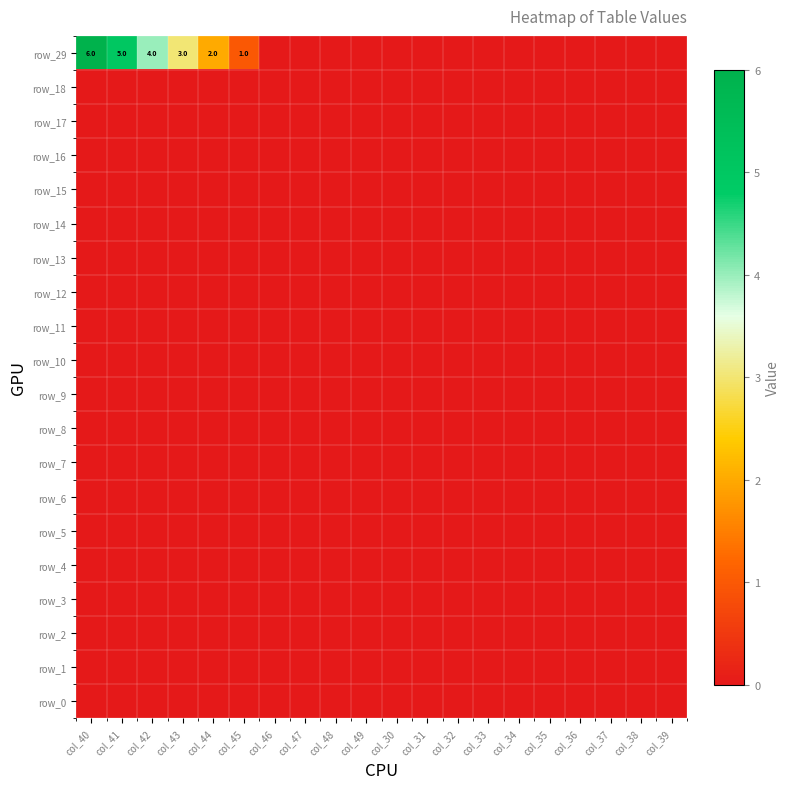

Where is row_12 nearest to the value 0?

col_40